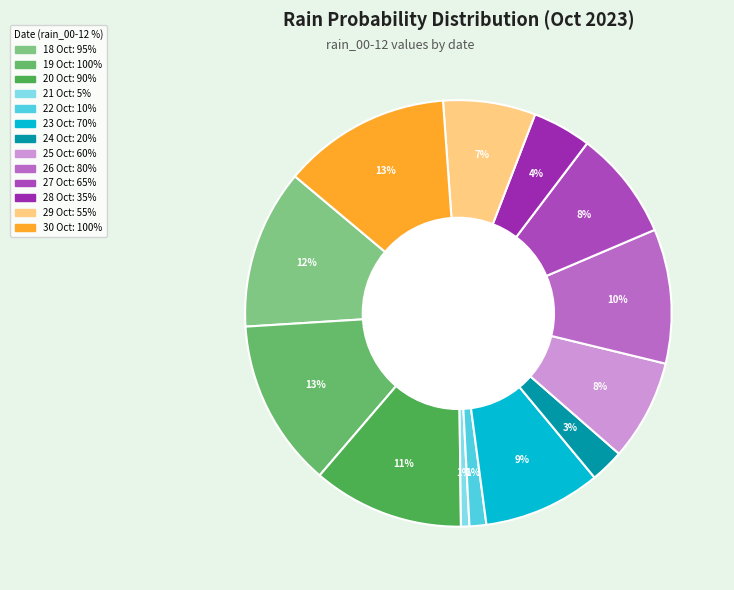

How many segments does this pie chart have?

13